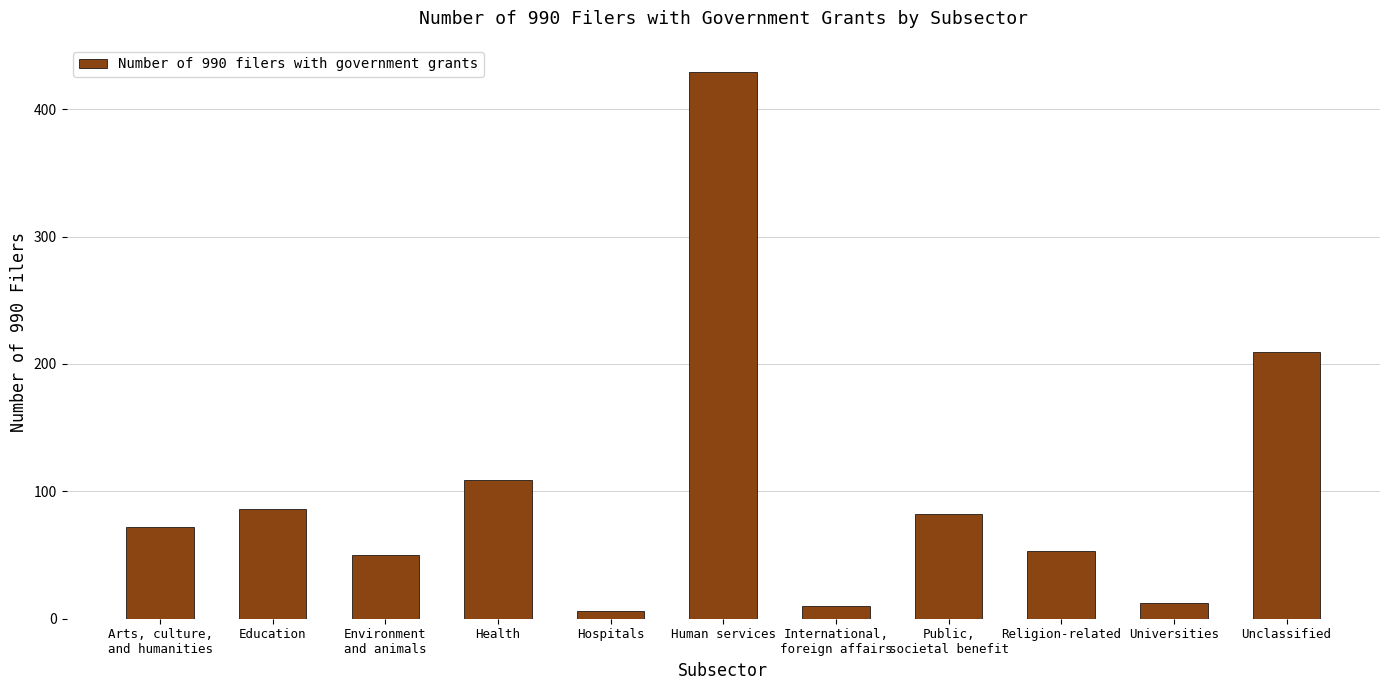

What is the approximate value at Religion-related, to the nearest 50?

50